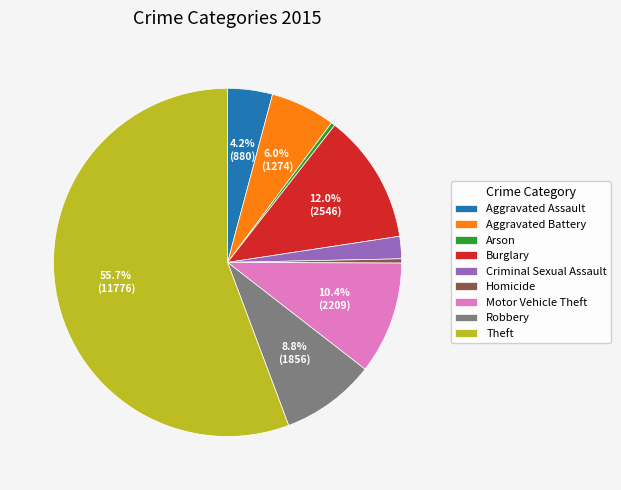

Count the number of slices in the pie.

9